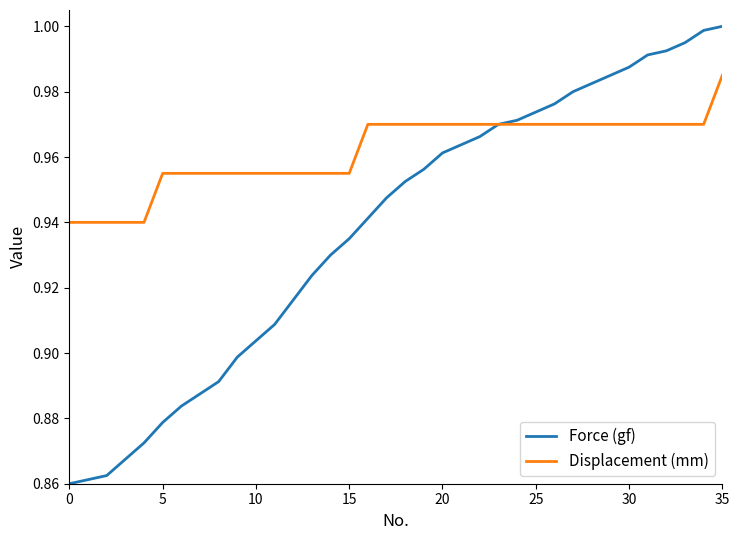

Which series has the largest total across all categories?

Displacement (mm)